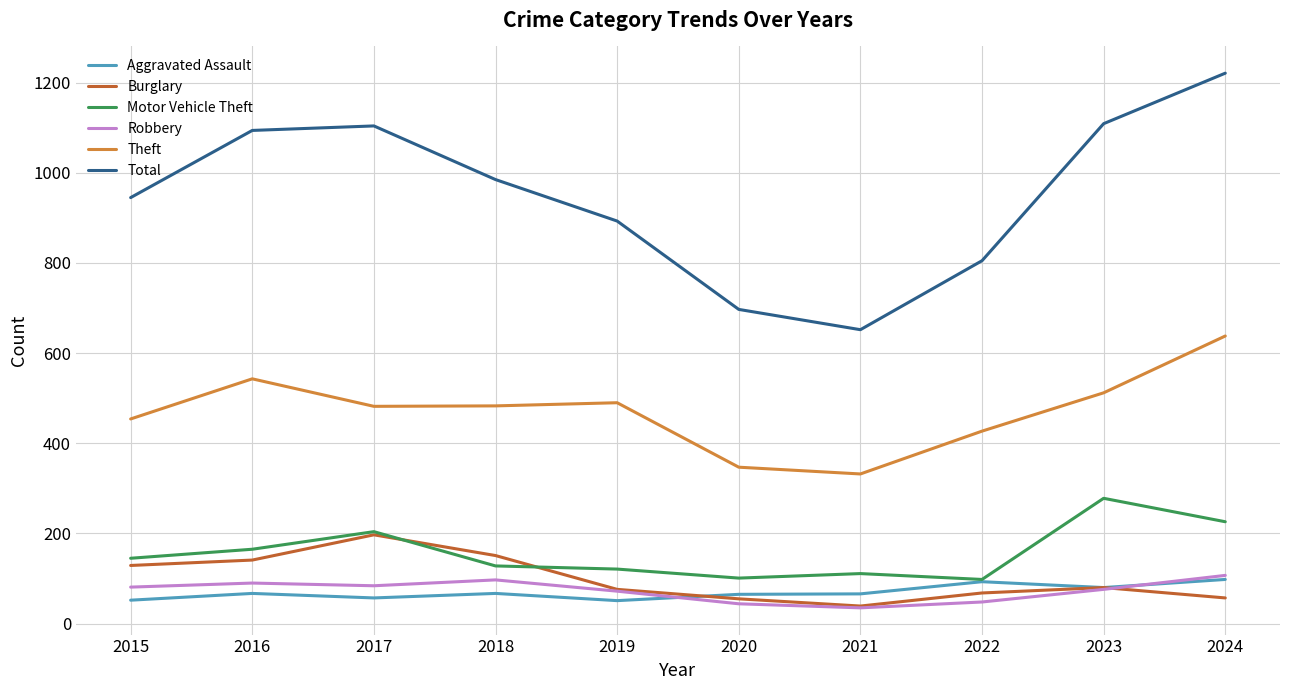

At which category is the sum across all series the highest?

2024